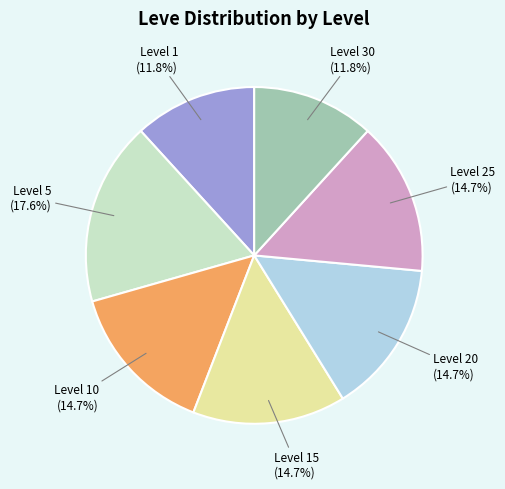

Does any single category account for the majority?

No